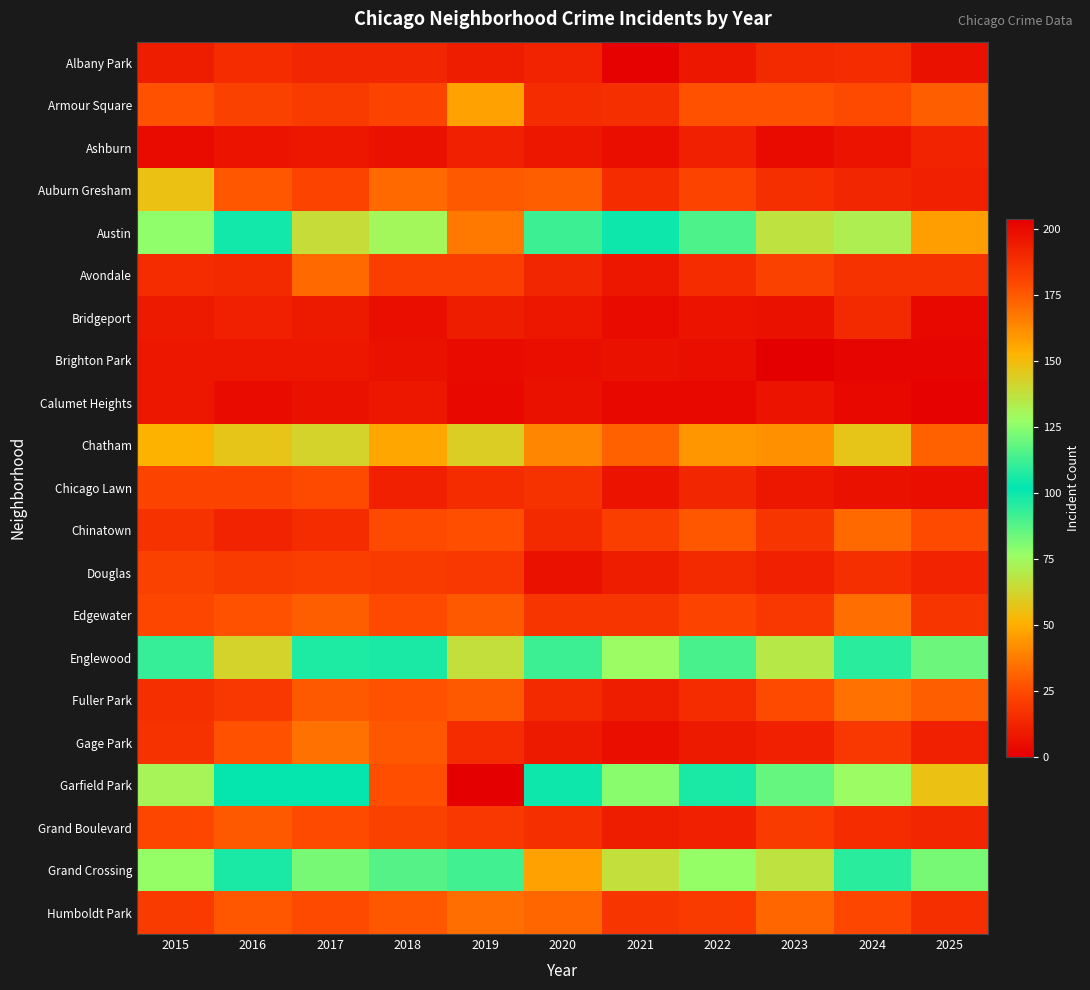

Reading right to left, list all the values displayed in this chart.

Albany Park: 2025=6	2024=15	2023=14	2022=8	2021=1	2020=12	2019=10	2018=13	2017=13	2016=15	2015=10
Armour Square: 2025=30	2024=25	2023=27	2022=27	2021=16	2020=15	2019=47	2018=23	2017=20	2016=22	2015=27
Ashburn: 2025=12	2024=7	2023=4	2022=11	2021=5	2020=8	2019=11	2018=6	2017=8	2016=7	2015=4
Auburn Gresham: 2025=11	2024=13	2023=16	2022=23	2021=15	2020=30	2019=29	2018=33	2017=23	2016=28	2015=56
Austin: 2025=46	2024=71	2023=67	2022=89	2021=104	2020=92	2019=167	2018=130	2017=65	2016=99	2015=78
Avondale: 2025=17	2024=17	2023=22	2022=15	2021=8	2020=13	2019=21	2018=21	2017=33	2016=14	2015=15
Bridgeport: 2025=3	2024=14	2023=6	2022=7	2021=4	2020=8	2019=10	2018=5	2017=9	2016=11	2015=9
Brighton Park: 2025=2	2024=2	2023=0	2022=5	2021=6	2020=5	2019=4	2018=6	2017=8	2016=8	2015=8
Calumet Heights: 2025=1	2024=3	2023=7	2022=3	2021=3	2020=6	2019=3	2018=8	2017=6	2016=4	2015=8
Chatham: 2025=31	2024=57	2023=43	2022=44	2021=31	2020=40	2019=60	2018=48	2017=62	2016=57	2015=51
Chicago Lawn: 2025=5	2024=6	2023=8	2022=13	2021=7	2020=17	2019=15	2018=11	2017=25	2016=23	2015=23
Chinatown: 2025=25	2024=33	2023=18	2022=28	2021=21	2020=14	2019=26	2018=25	2017=15	2016=12	2015=17
Douglas: 2025=12	2024=16	2023=11	2022=14	2021=10	2020=6	2019=19	2018=20	2017=21	2016=20	2015=22
Edgewater: 2025=18	2024=34	2023=19	2022=23	2021=18	2020=18	2019=29	2018=25	2017=30	2016=27	2015=24
Englewood: 2025=84	2024=95	2023=69	2022=90	2021=76	2020=92	2019=138	2018=98	2017=107	2016=142	2015=111
Fuller Park: 2025=30	2024=35	2023=25	2022=15	2021=10	2020=14	2019=29	2018=27	2017=29	2016=19	2015=16
Gage Park: 2025=11	2024=19	2023=11	2022=9	2021=5	2020=9	2019=15	2018=28	2017=35	2016=27	2015=17
Garfield Park: 2025=56	2024=76	2023=85	2022=98	2021=79	2020=100	2019=204	2018=178	2017=101	2016=103	2015=73
Grand Boulevard: 2025=13	2024=15	2023=20	2022=11	2021=10	2020=16	2019=19	2018=22	2017=25	2016=29	2015=24
Grand Crossing: 2025=82	2024=109	2023=67	2022=77	2021=66	2020=47	2019=91	2018=88	2017=82	2016=106	2015=77
Humboldt Park: 2025=16	2024=24	2023=32	2022=20	2021=18	2020=32	2019=34	2018=28	2017=25	2016=28	2015=20